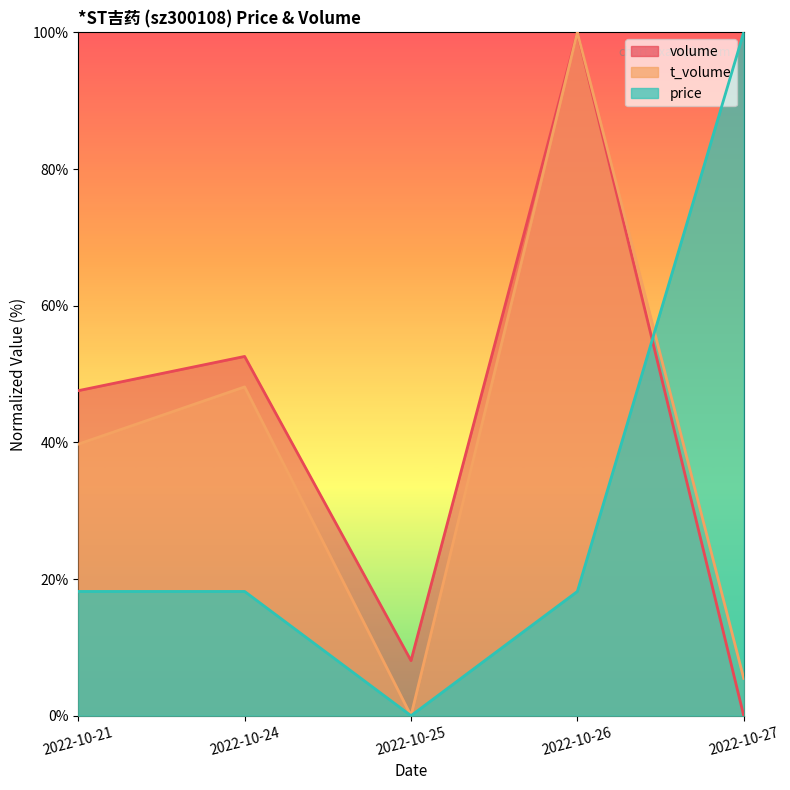

How many data points does each series have?

5